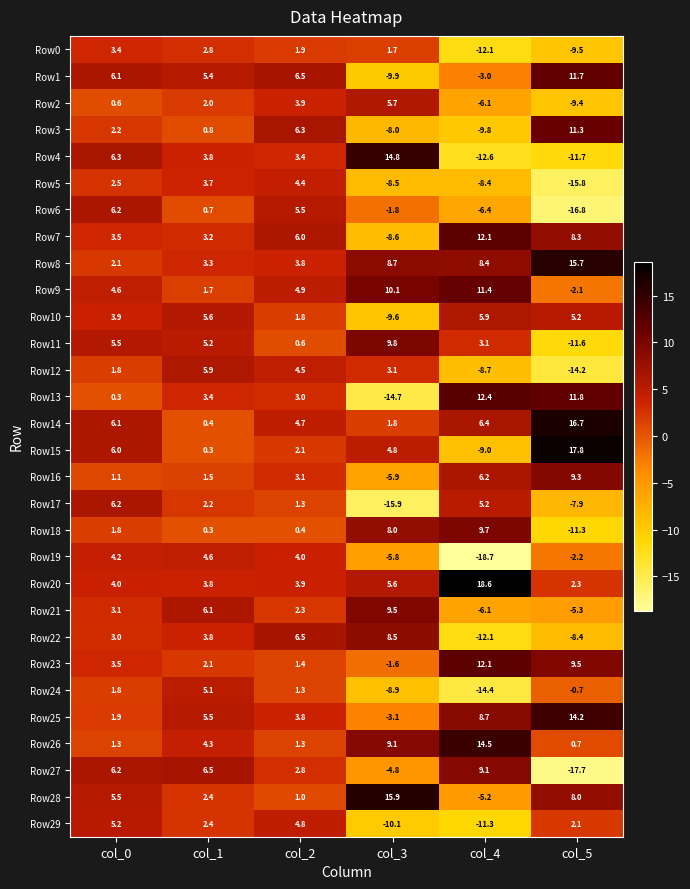

Is it true that Row4 equals -11.7 at col_5?

True